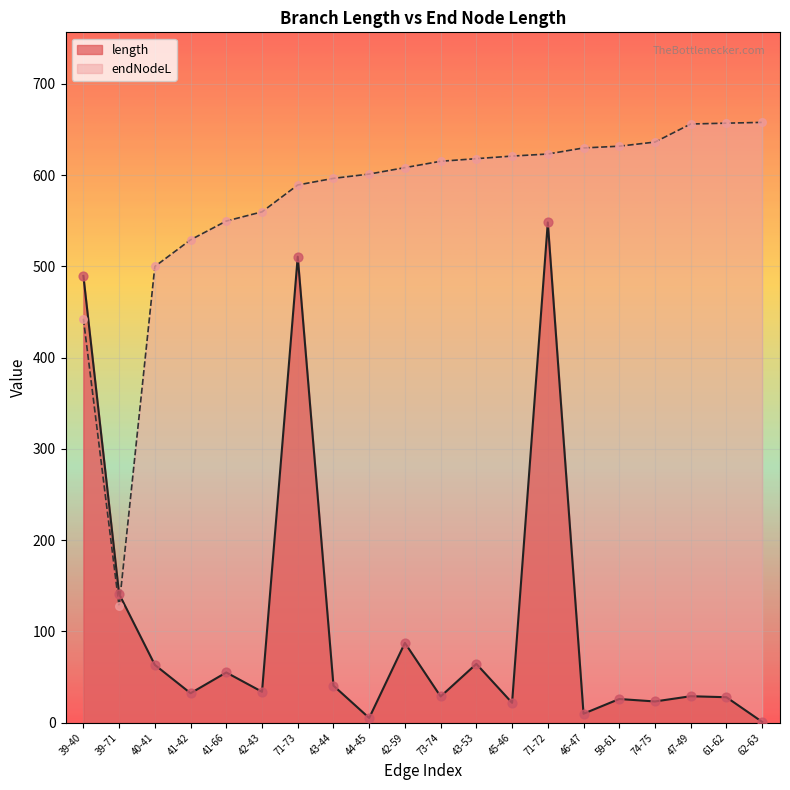

What is the total value across all series at 39-71?

268.6